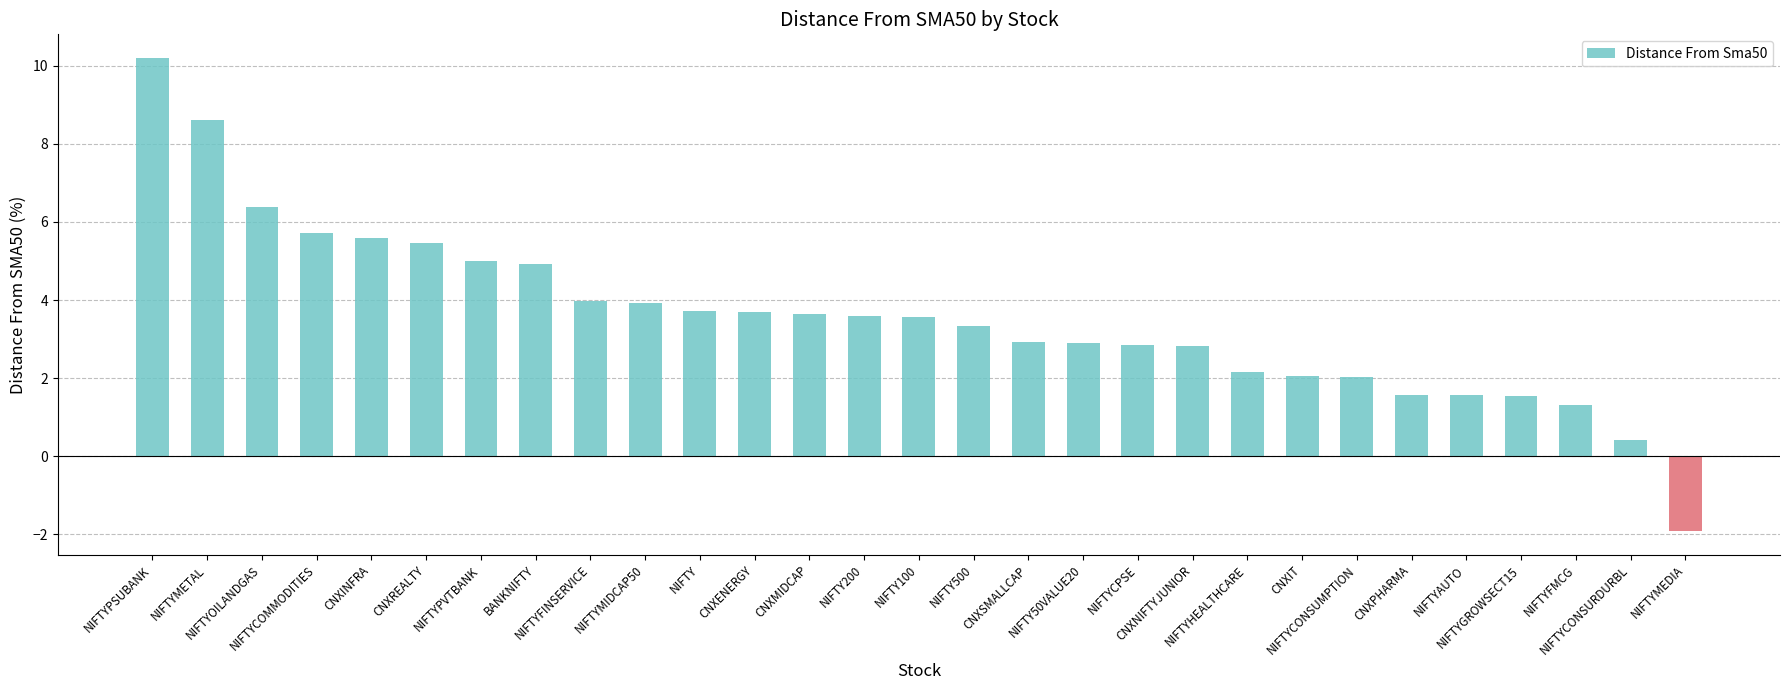

How many data points does each series have?

29